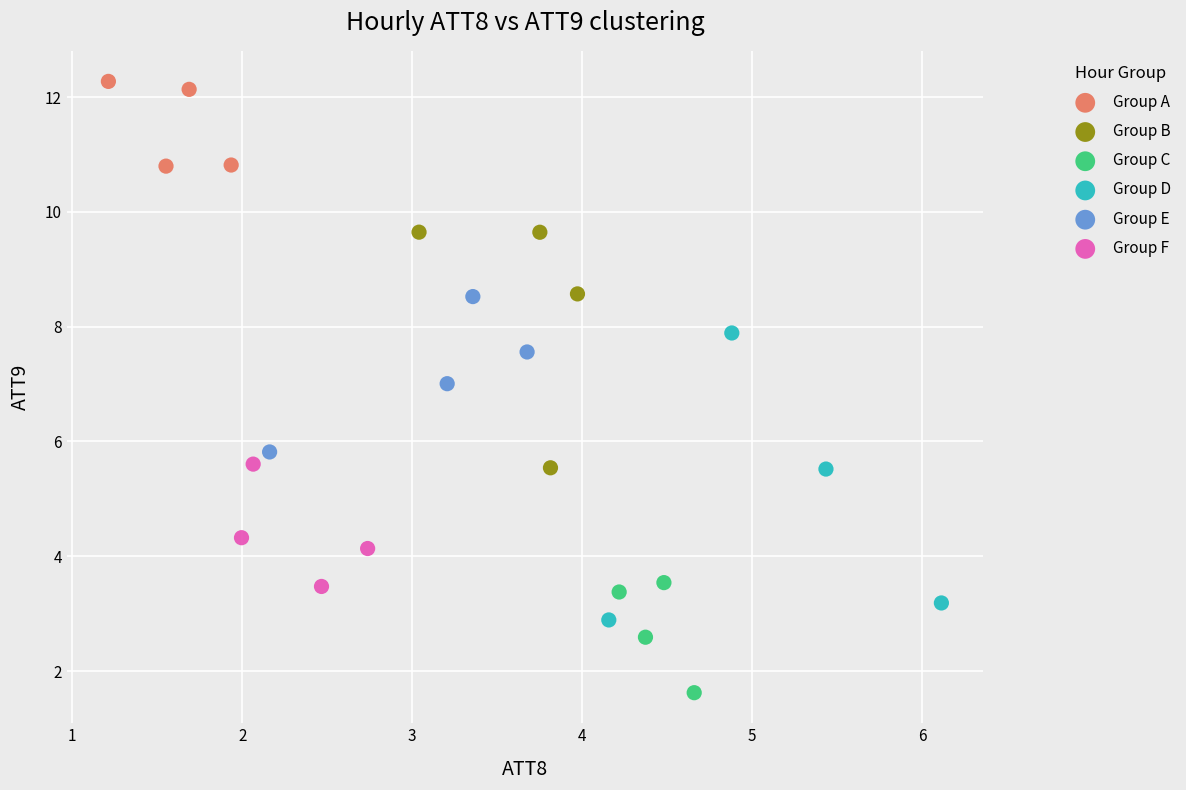

Which series contains the highest Y value?

Group A